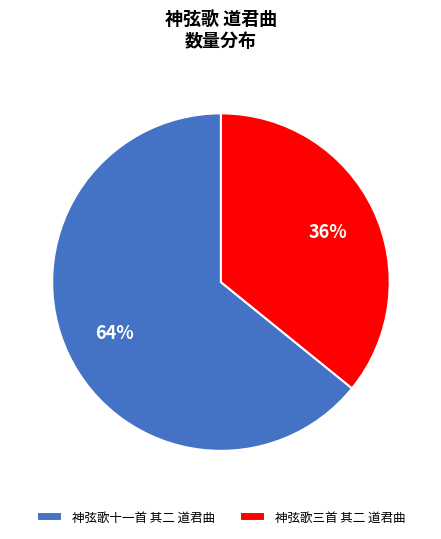

To the nearest percent, what is the average slice percentage?

50%